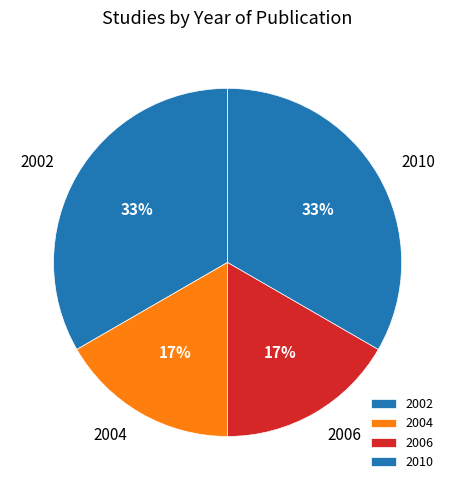

To the nearest percent, what portion does 2006 represent?

17%